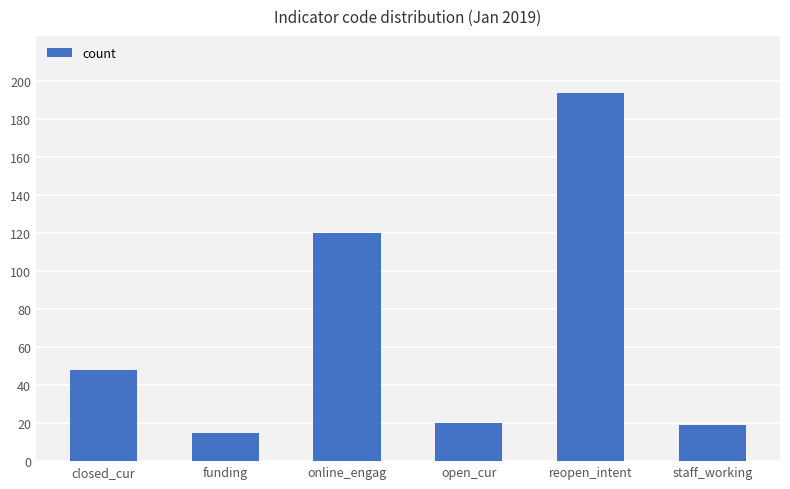

What is the ratio of the value at online_engag to the value at open_cur?

6.0